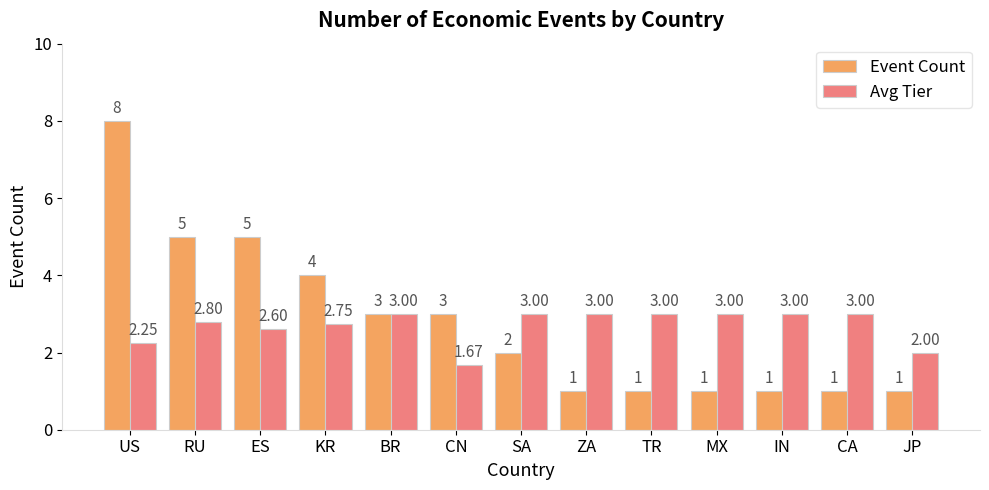

At how many categories does at least one series exceed 1?

13